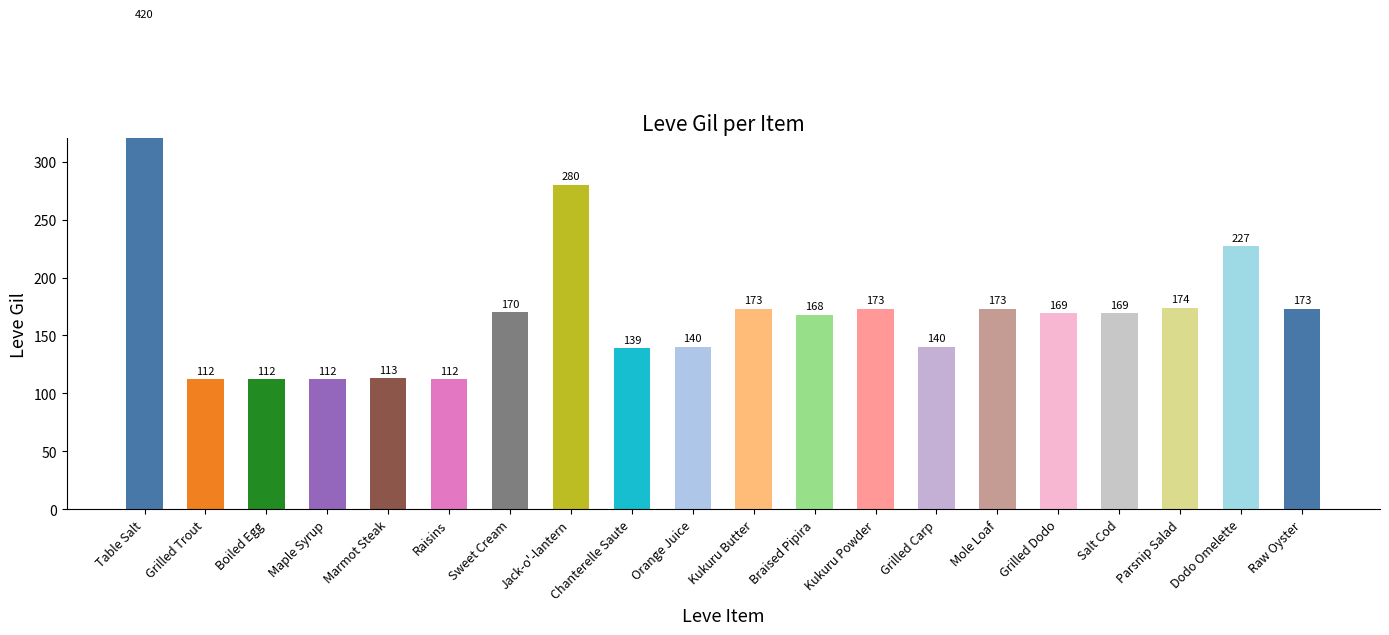

Reading left to right, what are all the values shown in this chart?

420	112	112	112	113	112	170	280	139	140	173	168	173	140	173	169	169	174	227	173